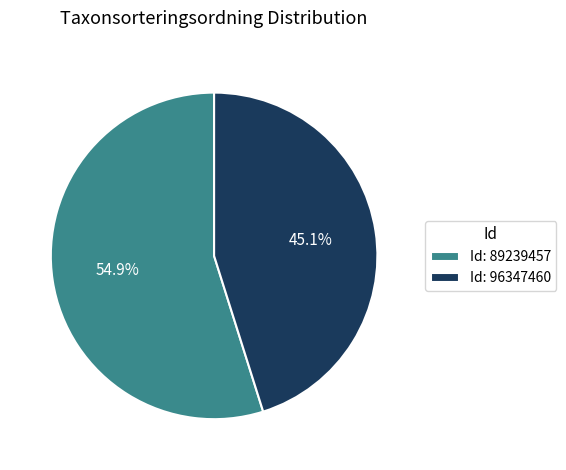

How many segments does this pie chart have?

2